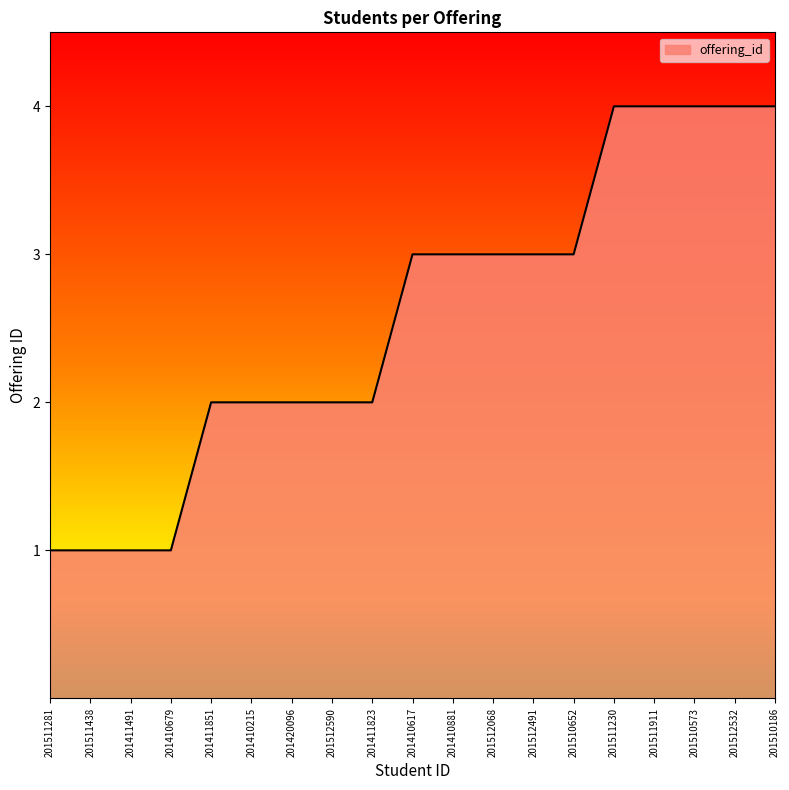

The chart shows a value of 4 at 201510186. True or false?

True